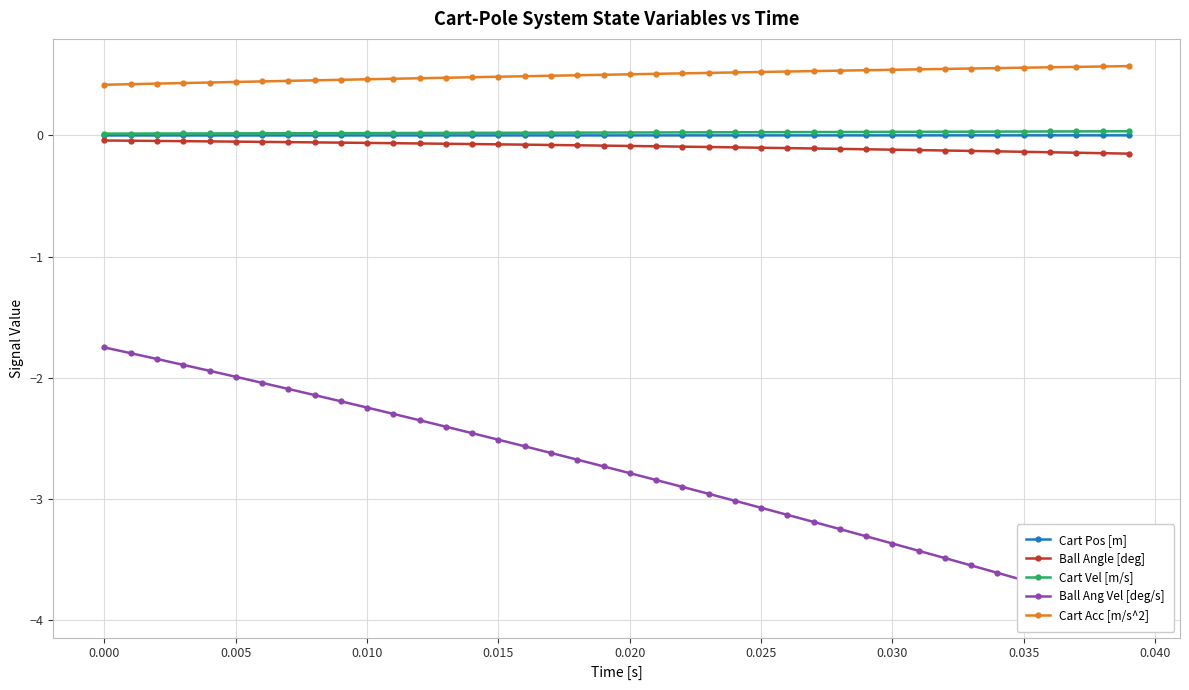

Reading right to left, what are all the values shown in this chart?

Cart Pos [m]: 0.0	0.0	0.0	0.0	0.0	0.0	0.0	0.0	0.0	0.0	0.0	0.0	0.0	0.0	0.0	0.0	0.0	0.0	0.0	0.0	0.0	0.0	0.0	0.0	0.0	0.0	0.0	0.0	0.0	0.0	0.0	0.0	0.0	0.0	0.0	0.0	0.0	0.0	0.0	0.0
Ball Angle [deg]: -0.1	-0.1	-0.1	-0.1	-0.1	-0.1	-0.1	-0.1	-0.1	-0.1	-0.1	-0.1	-0.1	-0.1	-0.1	-0.1	-0.1	-0.1	-0.1	-0.1	-0.1	-0.1	-0.1	-0.1	-0.1	-0.1	-0.1	-0.1	-0.1	-0.1	-0.1	-0.1	-0.1	-0.1	-0.1	-0.0	-0.0	-0.0	-0.0	-0.0
Cart Vel [m/s]: 0.0	0.0	0.0	0.0	0.0	0.0	0.0	0.0	0.0	0.0	0.0	0.0	0.0	0.0	0.0	0.0	0.0	0.0	0.0	0.0	0.0	0.0	0.0	0.0	0.0	0.0	0.0	0.0	0.0	0.0	0.0	0.0	0.0	0.0	0.0	0.0	0.0	0.0	0.0	0.0
Ball Ang Vel [deg/s]: -3.9	-3.9	-3.8	-3.7	-3.7	-3.6	-3.5	-3.5	-3.4	-3.4	-3.3	-3.2	-3.2	-3.1	-3.1	-3.0	-3.0	-2.9	-2.8	-2.8	-2.7	-2.7	-2.6	-2.6	-2.5	-2.5	-2.4	-2.4	-2.3	-2.2	-2.2	-2.1	-2.1	-2.0	-2.0	-1.9	-1.9	-1.8	-1.8	-1.7
Cart Acc [m/s^2]: 0.6	0.6	0.6	0.6	0.6	0.6	0.6	0.5	0.5	0.5	0.5	0.5	0.5	0.5	0.5	0.5	0.5	0.5	0.5	0.5	0.5	0.5	0.5	0.5	0.5	0.5	0.5	0.5	0.5	0.5	0.5	0.5	0.5	0.4	0.4	0.4	0.4	0.4	0.4	0.4